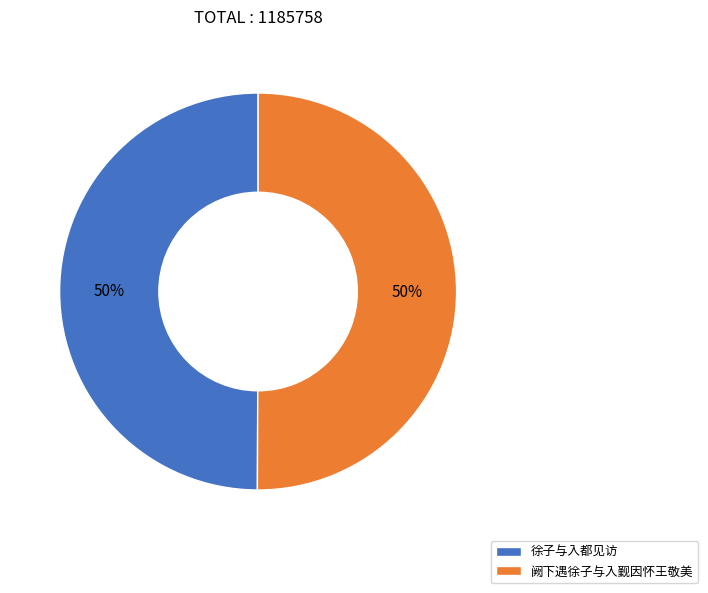

The 徐子与入都见访 slice represents 50% of the pie. True or false?

True